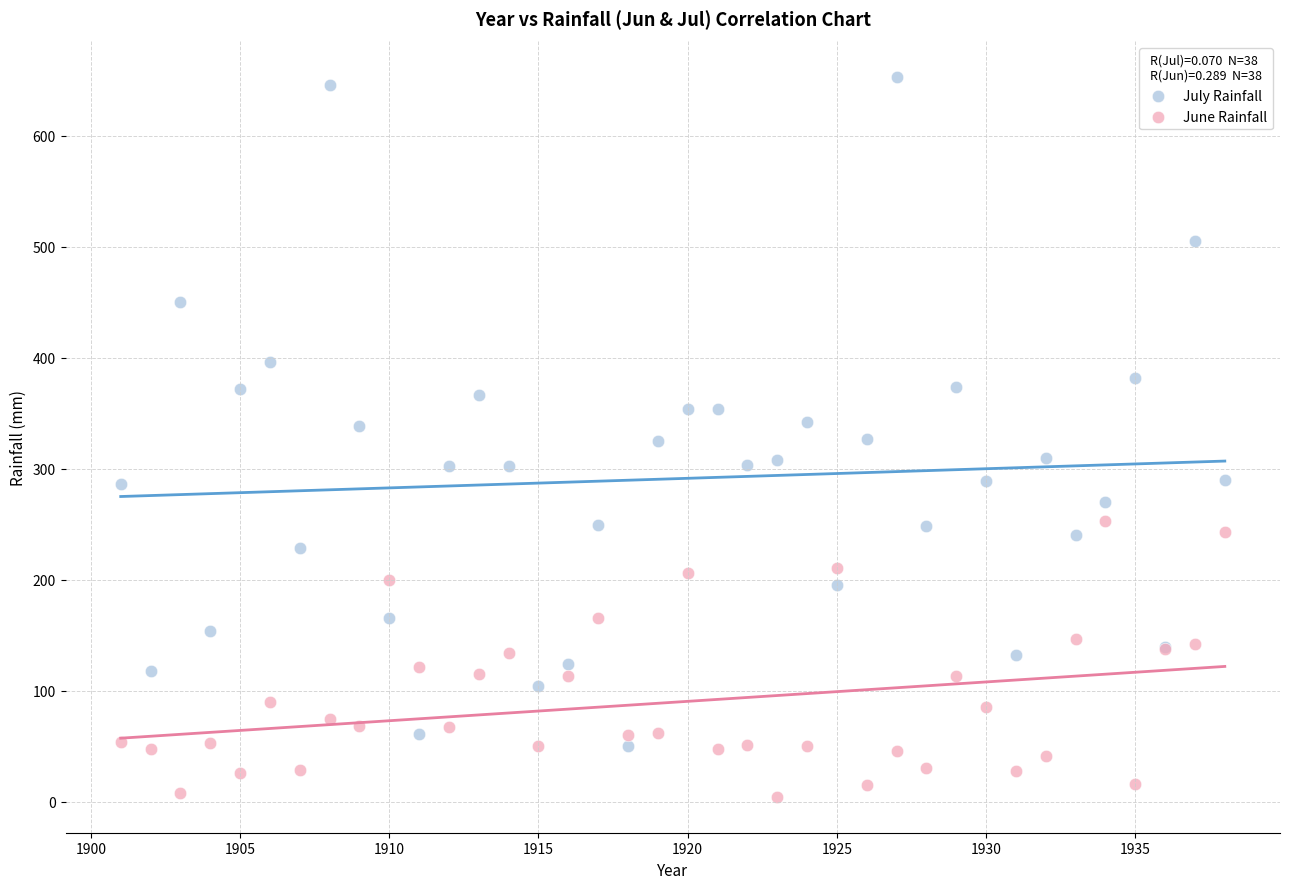

Which series contains the lowest Y value?

June Rainfall